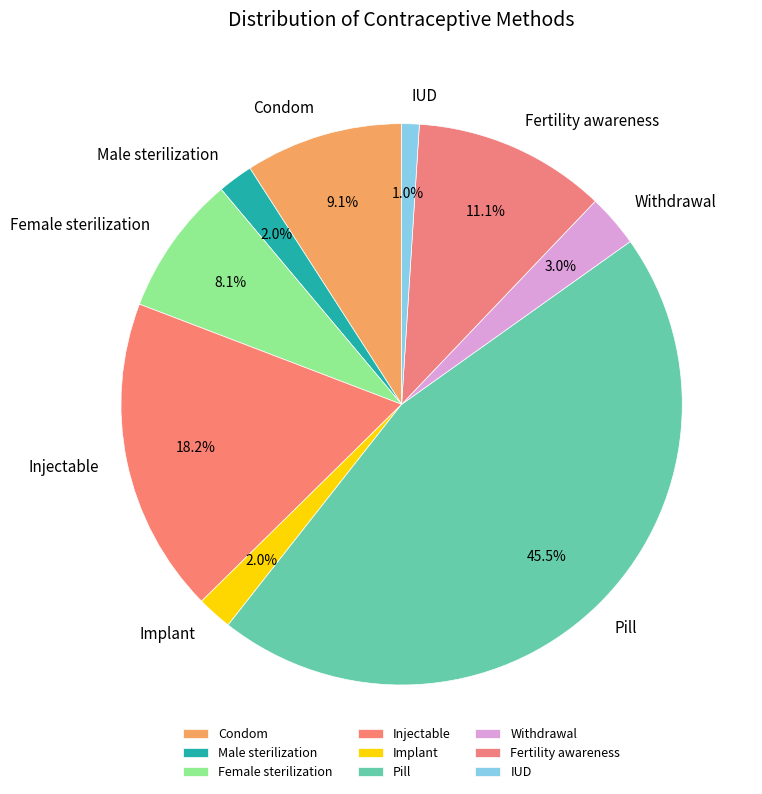

To the nearest percent, what is the difference between the largest and smallest slice percentages?

44%